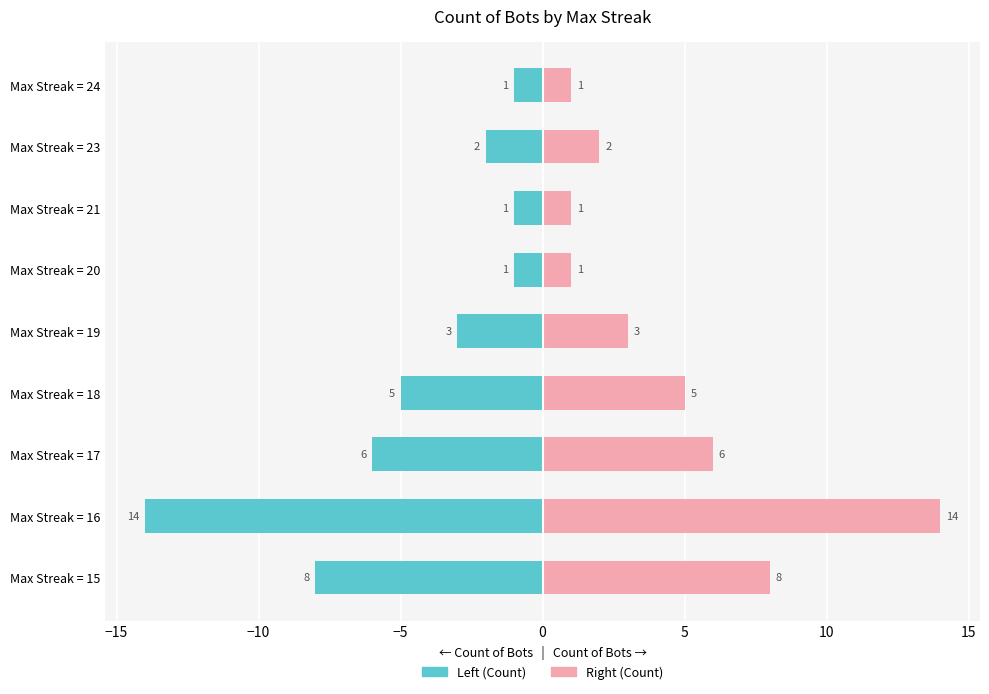

How many groups of bars are there?

9